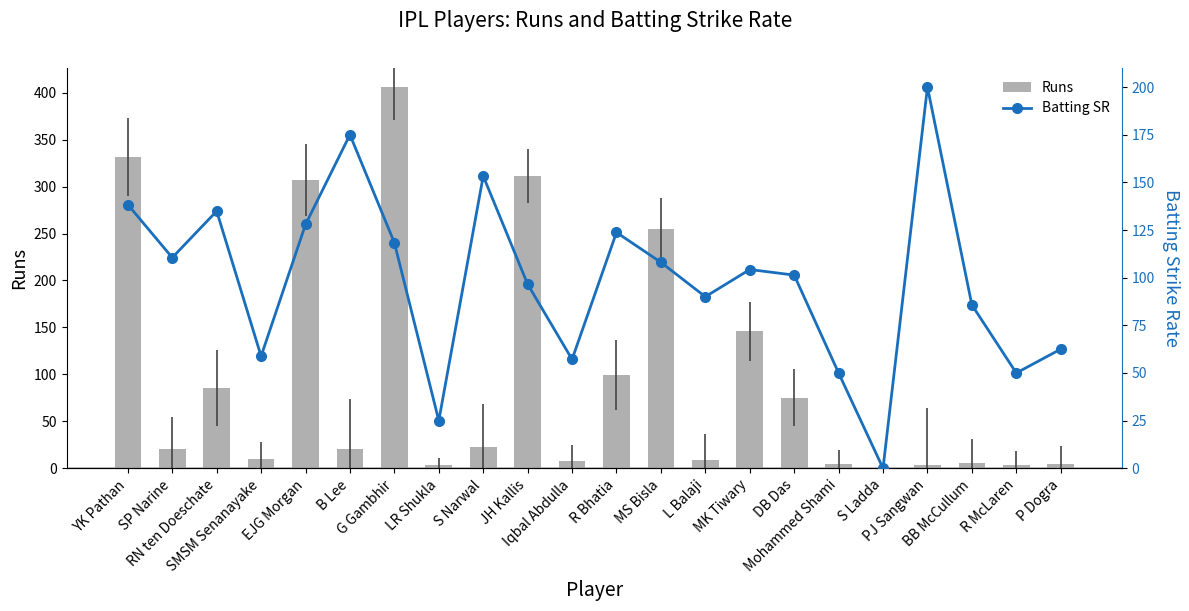

What position from the right is MS Bisla?

10